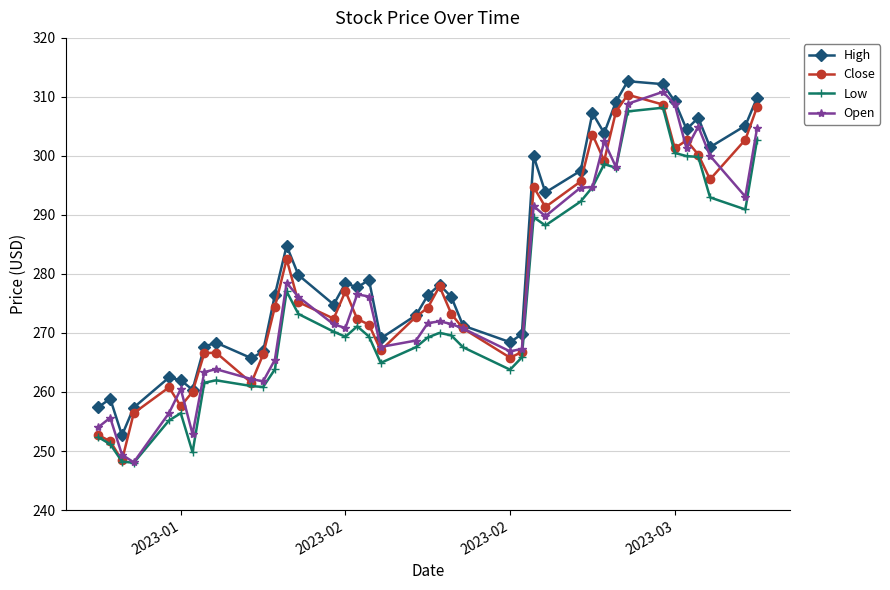

What is the highest value of the Close series?

310.4